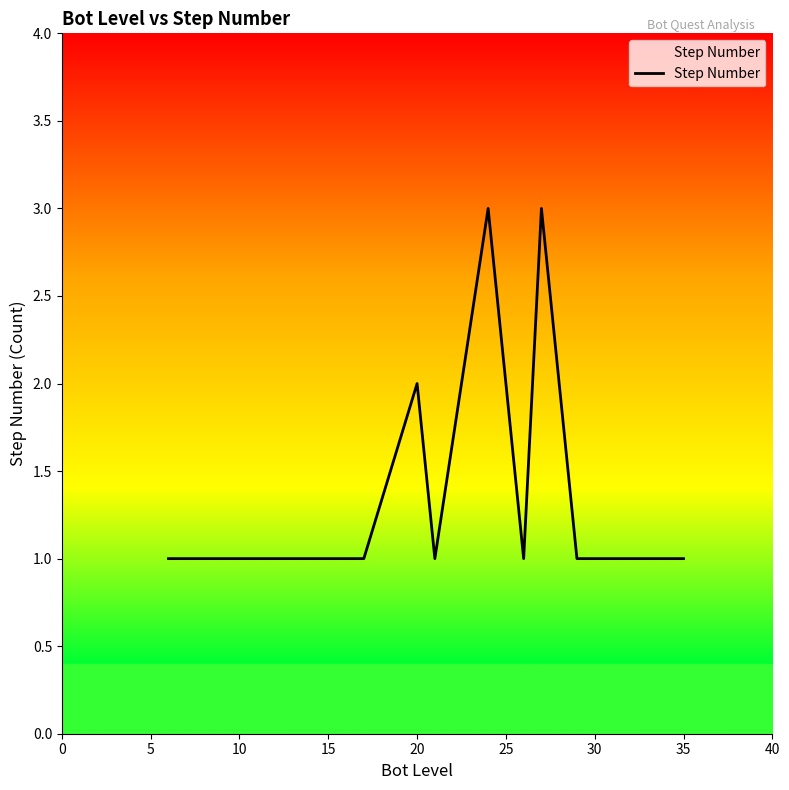

What is the greatest value displayed?

3